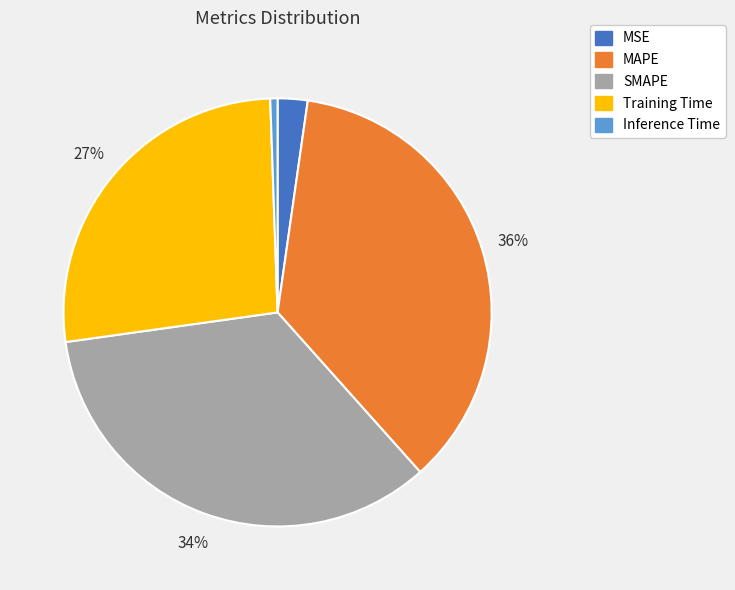

True or false: MAPE accounts for 24% of the total.

False